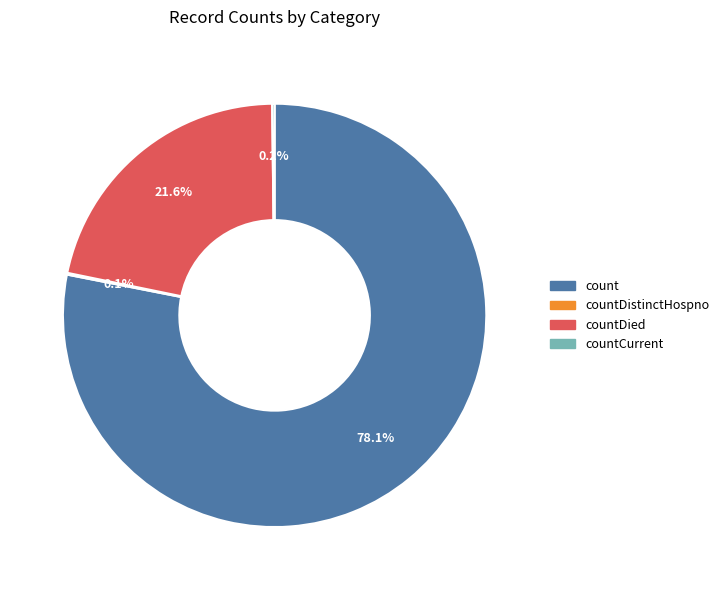

Is there a majority slice in this chart?

Yes